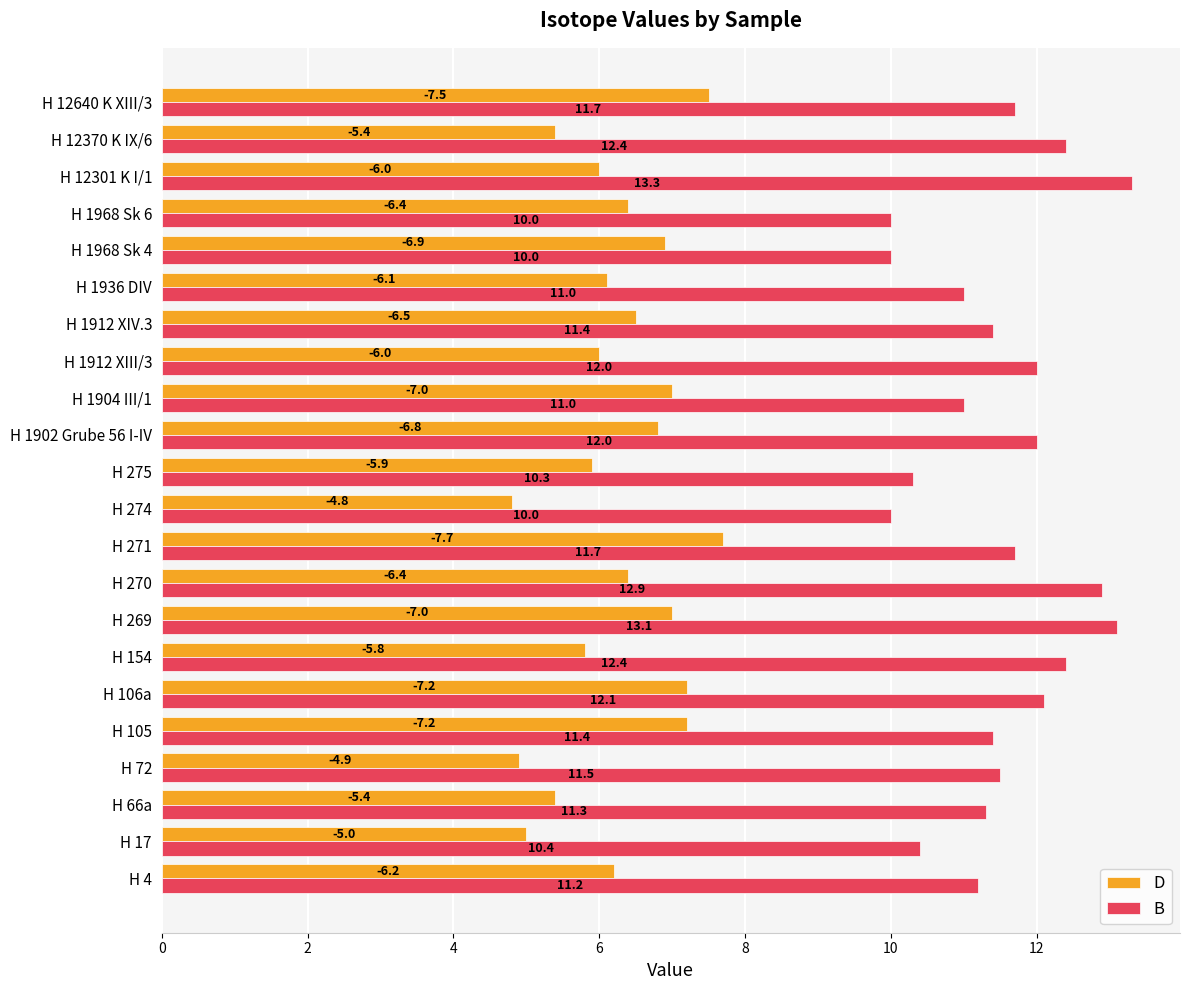

True or false: B has a value of 11.0 at H 1936 DIV.

True